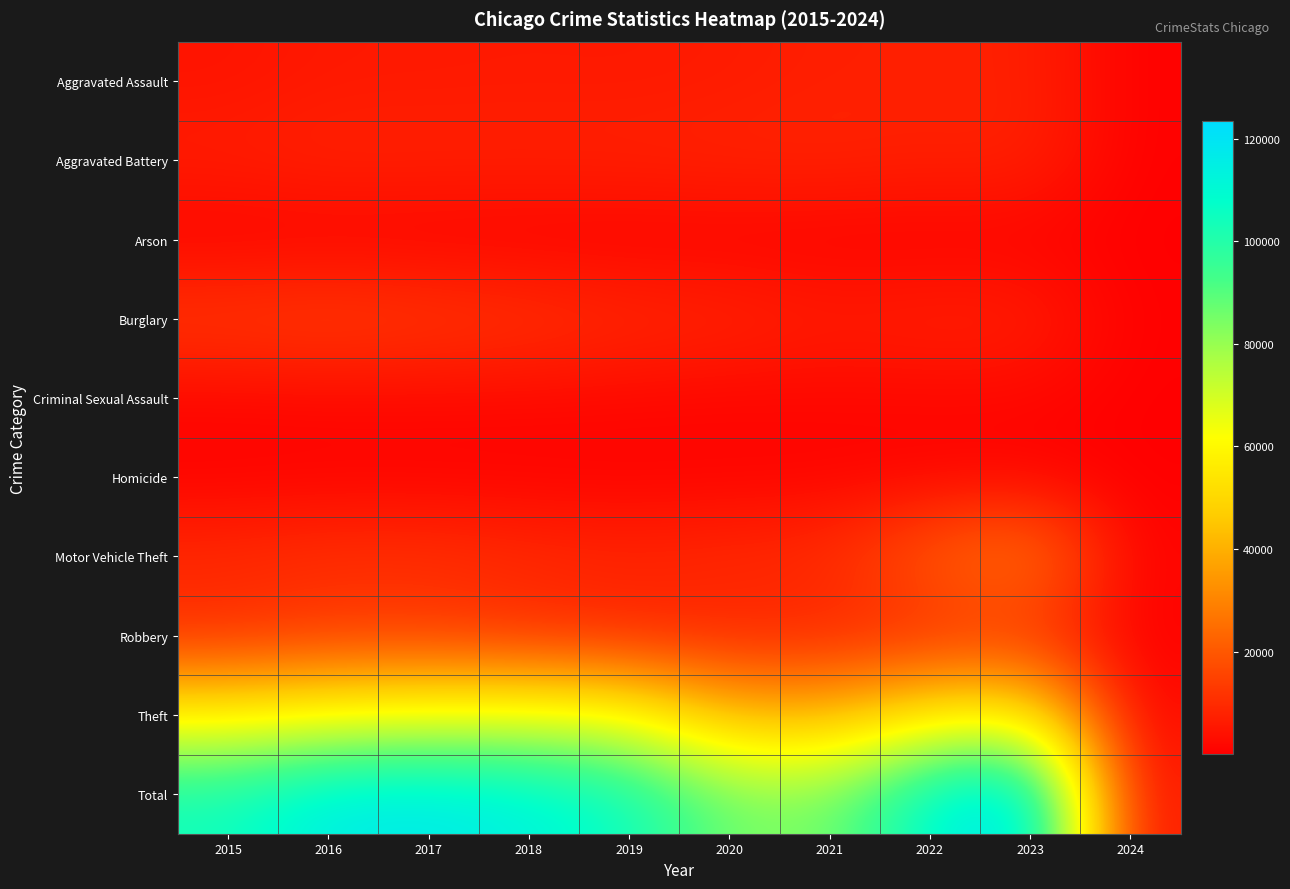

How many series are shown in this chart?

10